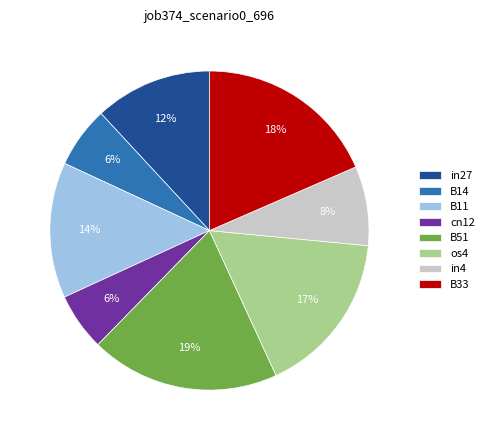

To the nearest percent, what percentage of the pie is B14?

6%